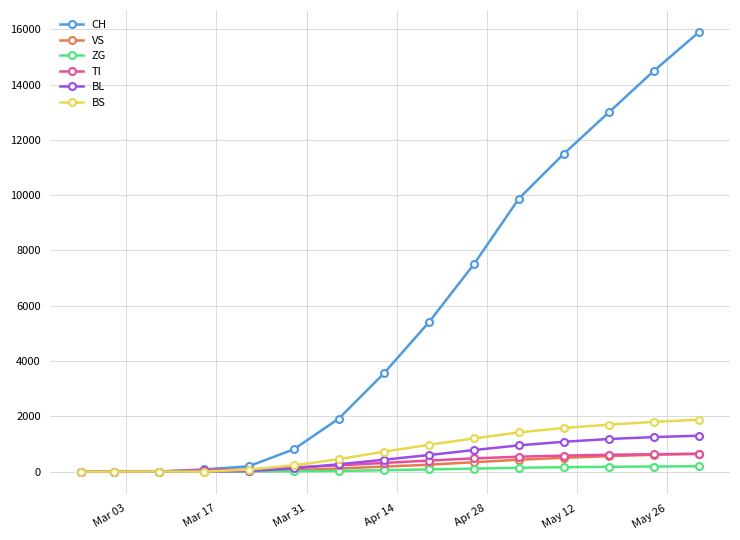

Which series has the largest range (max minus min)?

CH